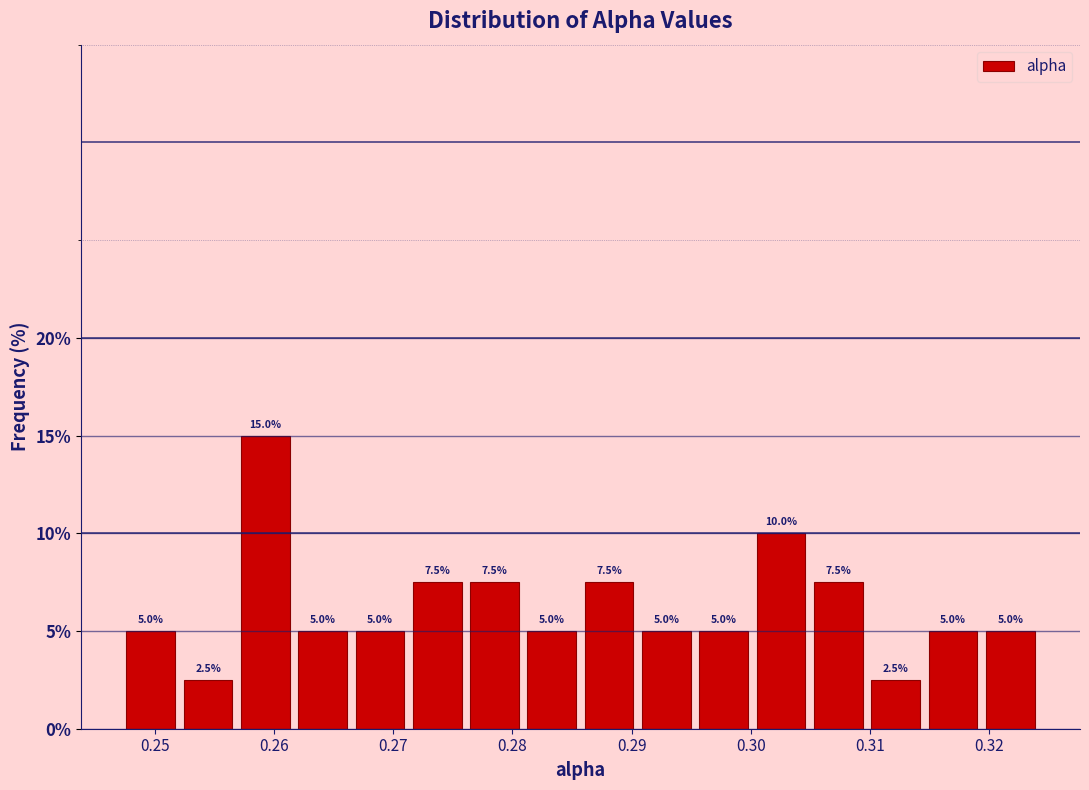

Which range on the x-axis has the tallest bar?

0.257 to 0.262